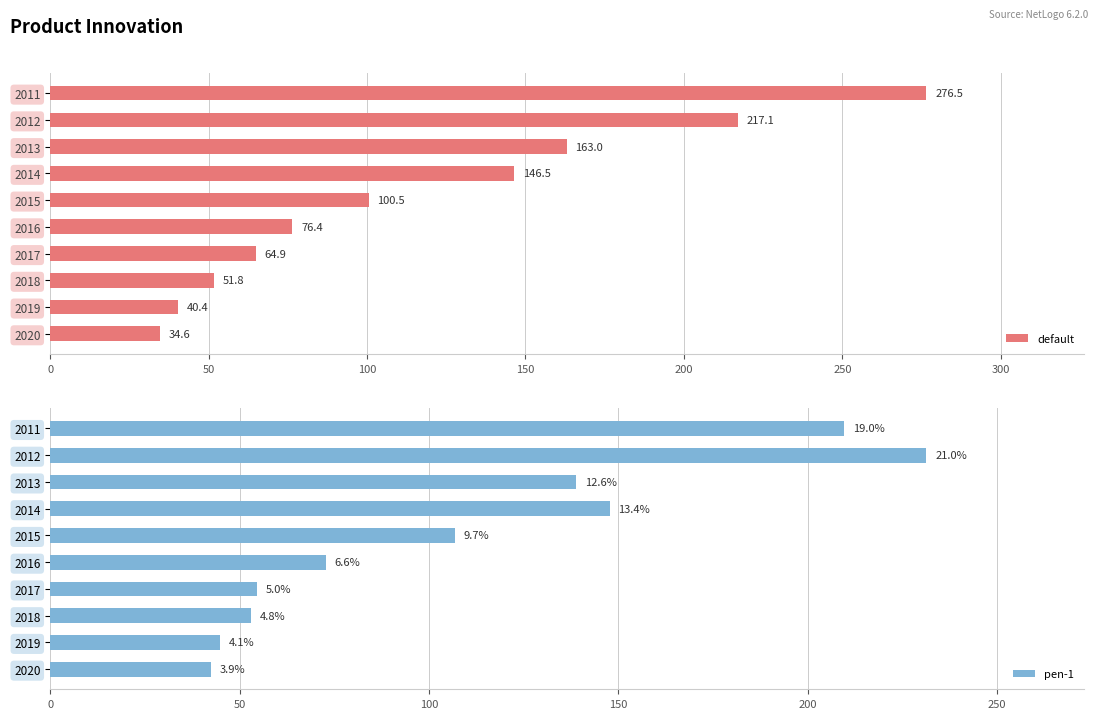

At which label does default reach its minimum?

2020